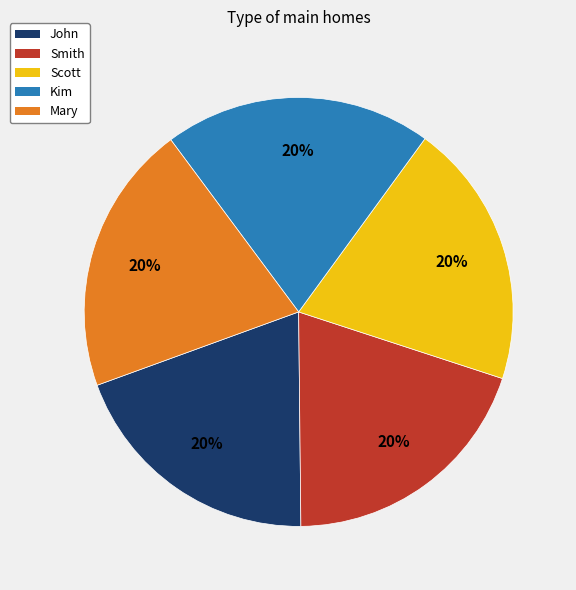

To the nearest percent, what is the average slice percentage?

20%